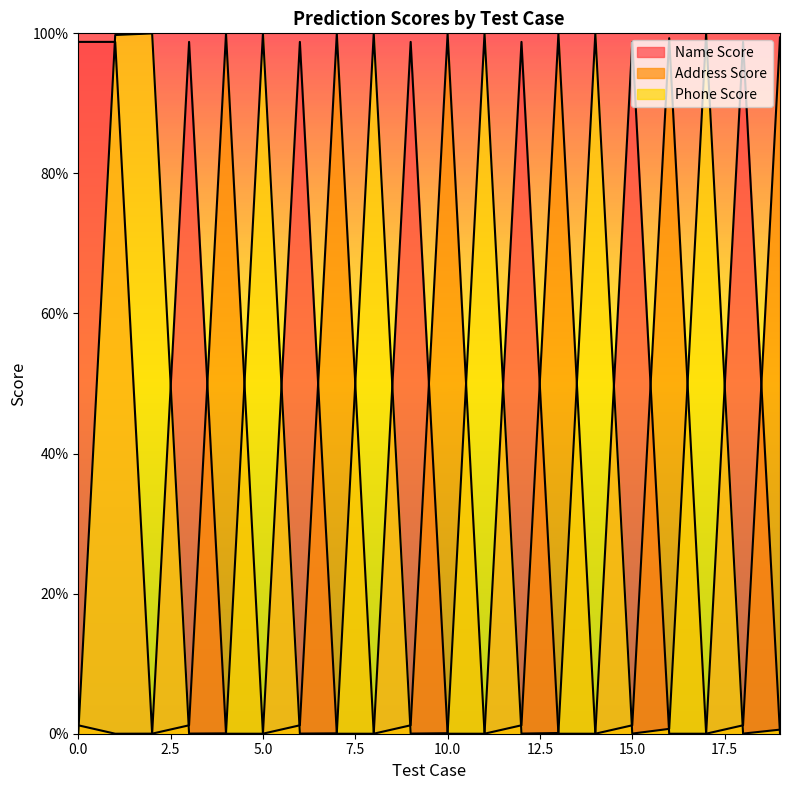

What is the spread (max minus min) of values at 3?

1.0